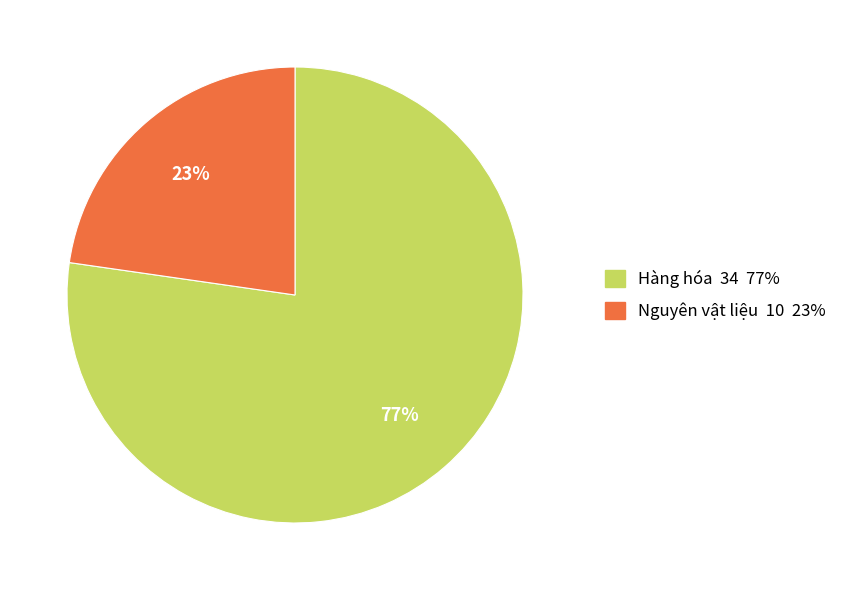

Rank the categories by value from lowest to highest.

Nguyên vật liệu, Hàng hóa